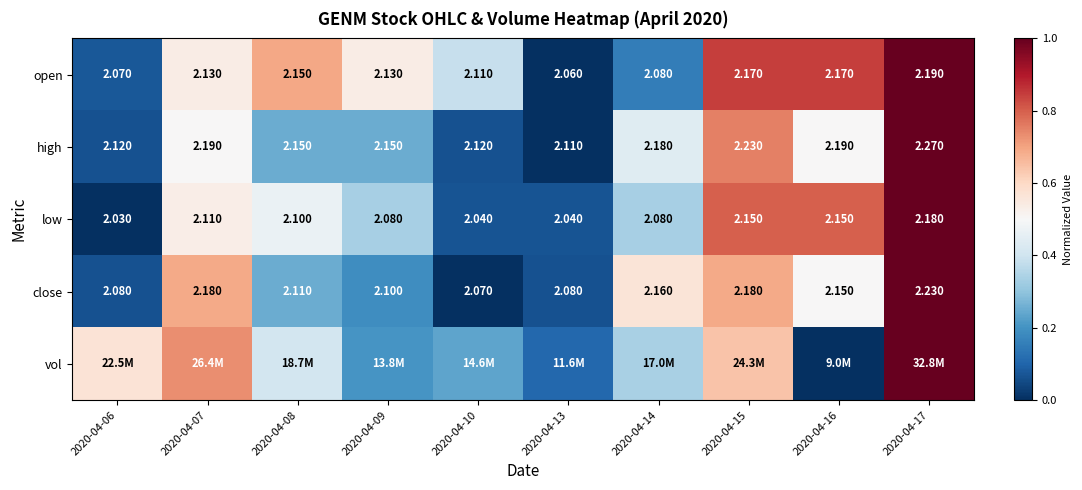

Is the value of high at 2020-04-14 greater than the value of close at 2020-04-16?

Yes